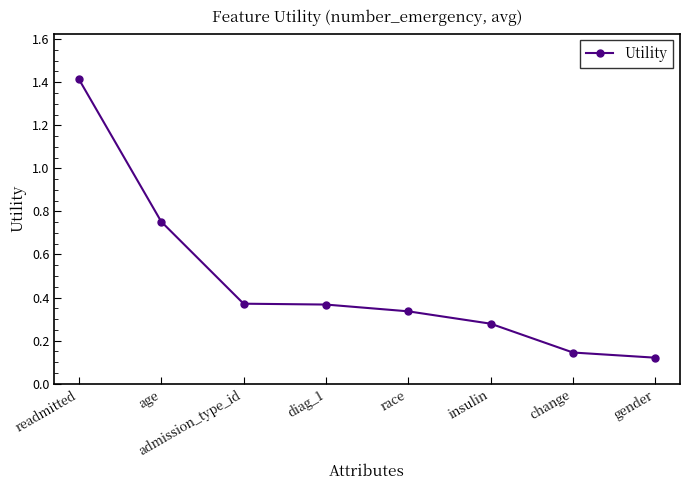

The chart shows a value of 1.4 at readmitted. True or false?

True